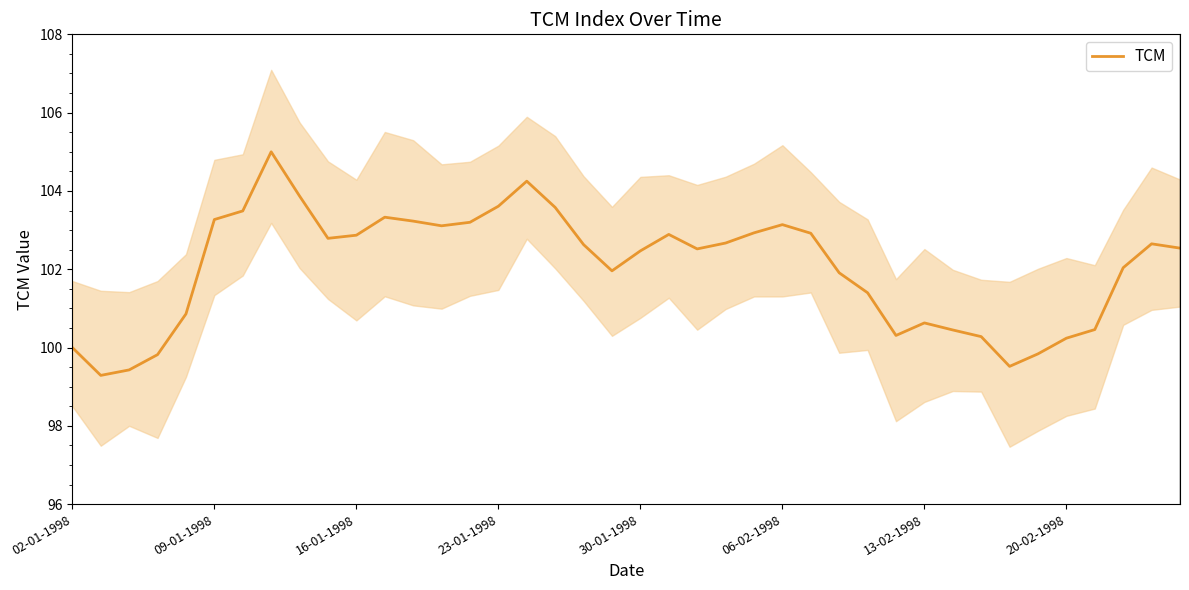

True or false: TCM has a value of 100.0 at 02-01-1998.

True